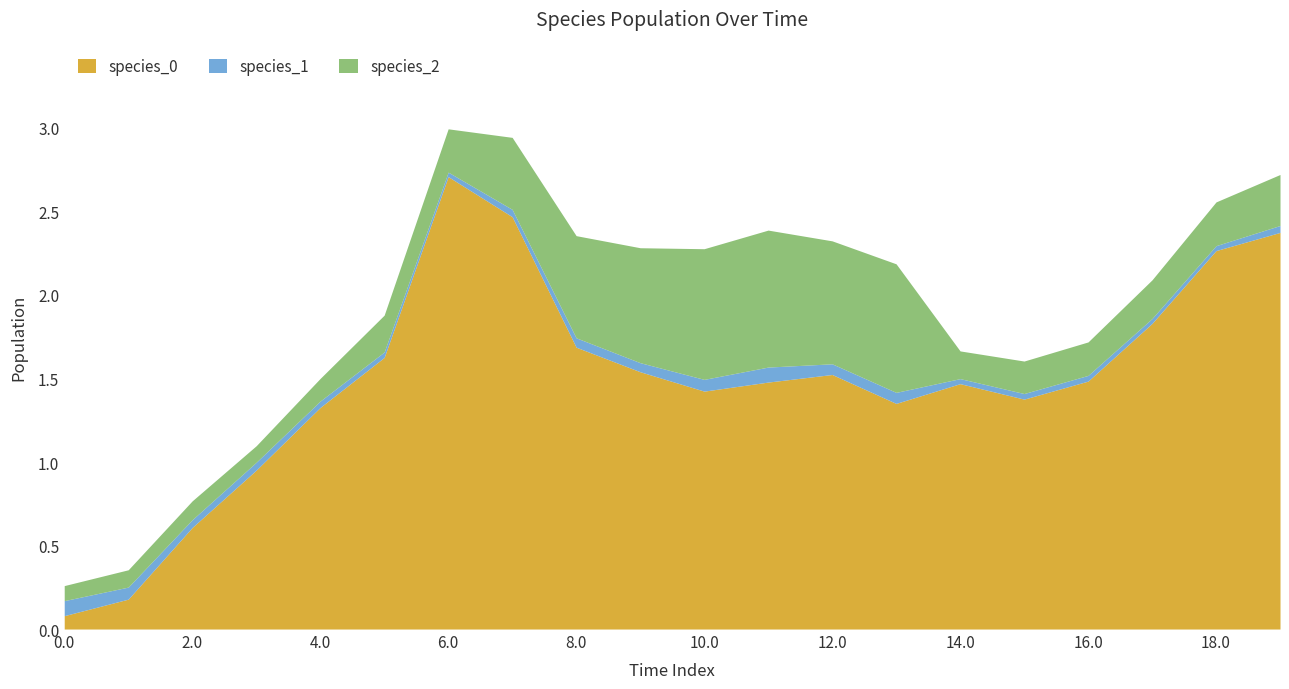

How many data points does each series have?

20